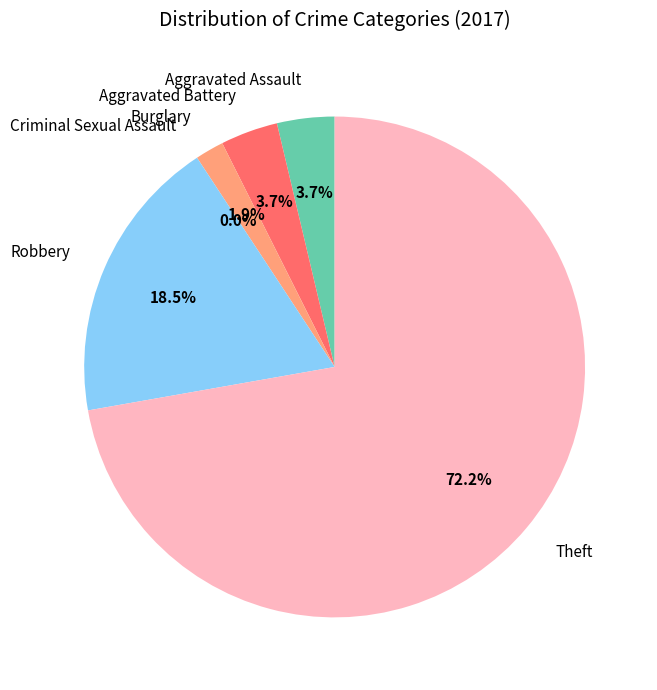

How many slices are in this pie chart?

6